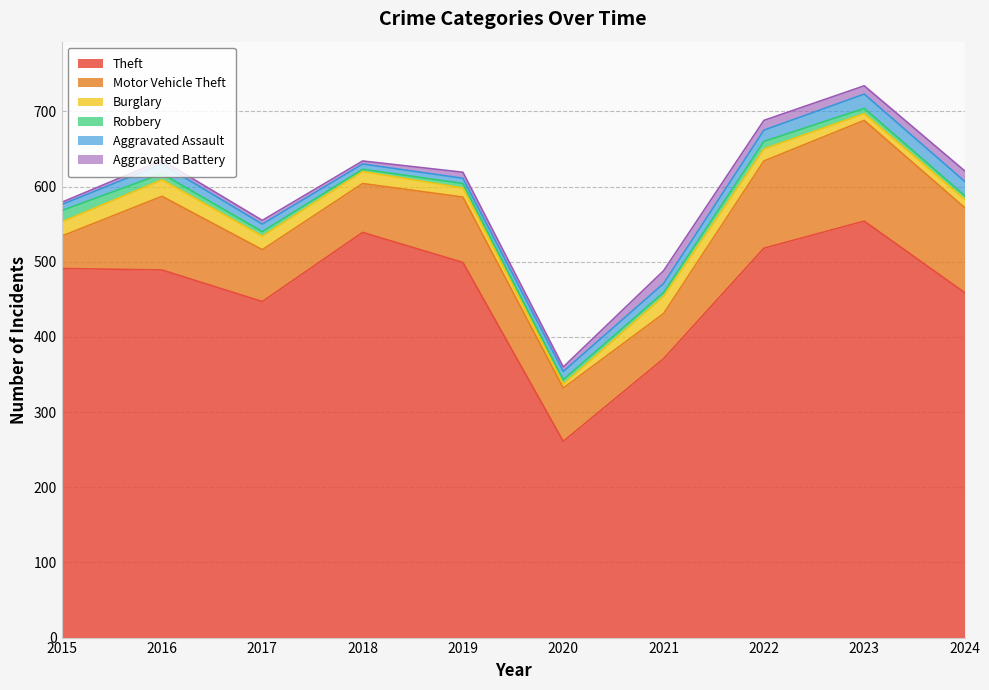

Reading left to right, transcribe all the data shown in this chart.

Theft: 2015=491	2016=489	2017=447	2018=539	2019=499	2020=261	2021=371	2022=518	2023=554	2024=459
Motor Vehicle Theft: 2015=43	2016=98	2017=69	2018=65	2019=87	2020=71	2021=60	2022=116	2023=134	2024=113
Burglary: 2015=19	2016=22	2017=18	2018=16	2019=12	2020=5	2021=23	2022=16	2023=9	2024=11
Robbery: 2015=15	2016=8	2017=6	2018=3	2019=6	2020=6	2021=5	2022=10	2023=7	2024=5
Aggravated Assault: 2015=8	2016=13	2017=10	2018=7	2019=7	2020=11	2021=12	2022=15	2023=19	2024=19
Aggravated Battery: 2015=3	2016=5	2017=5	2018=4	2019=8	2020=6	2021=17	2022=13	2023=11	2024=14